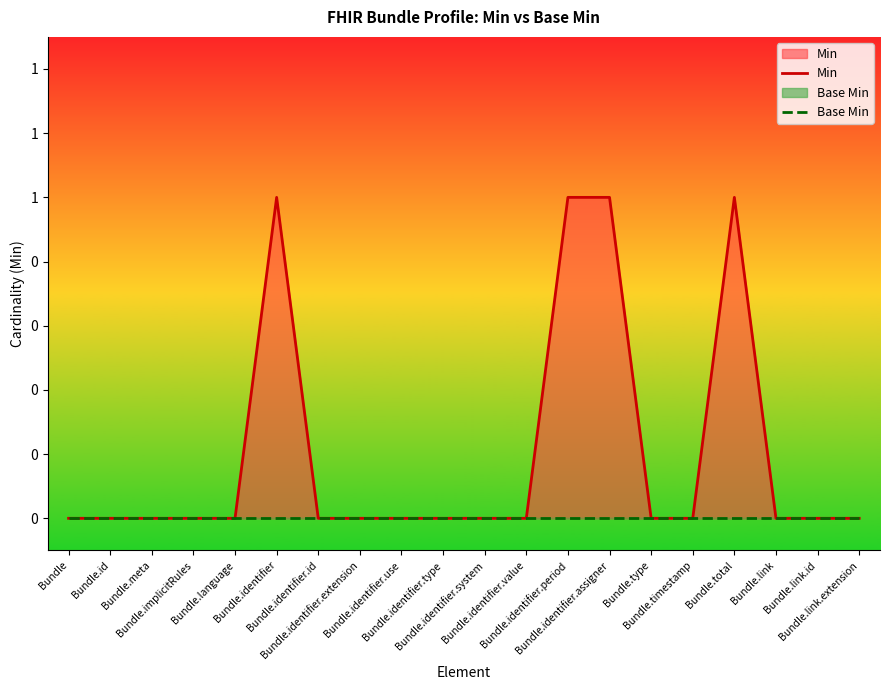

What are all the series names shown in the legend?

Min, Base Min